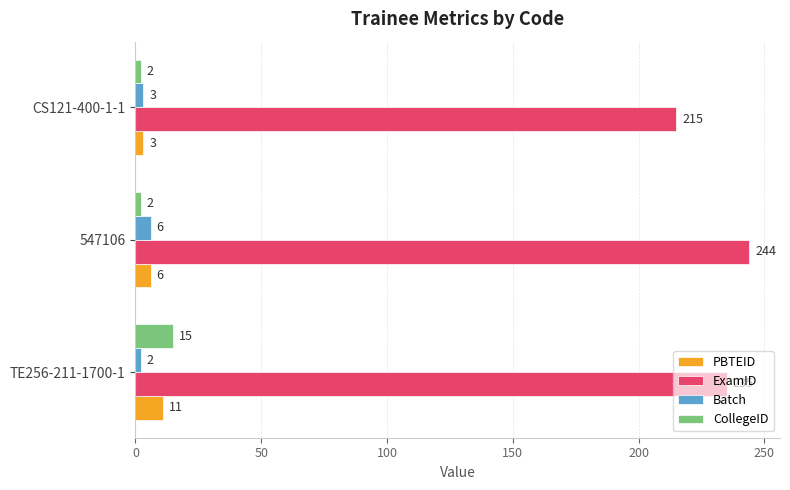

What is the minimum value for Batch?

2